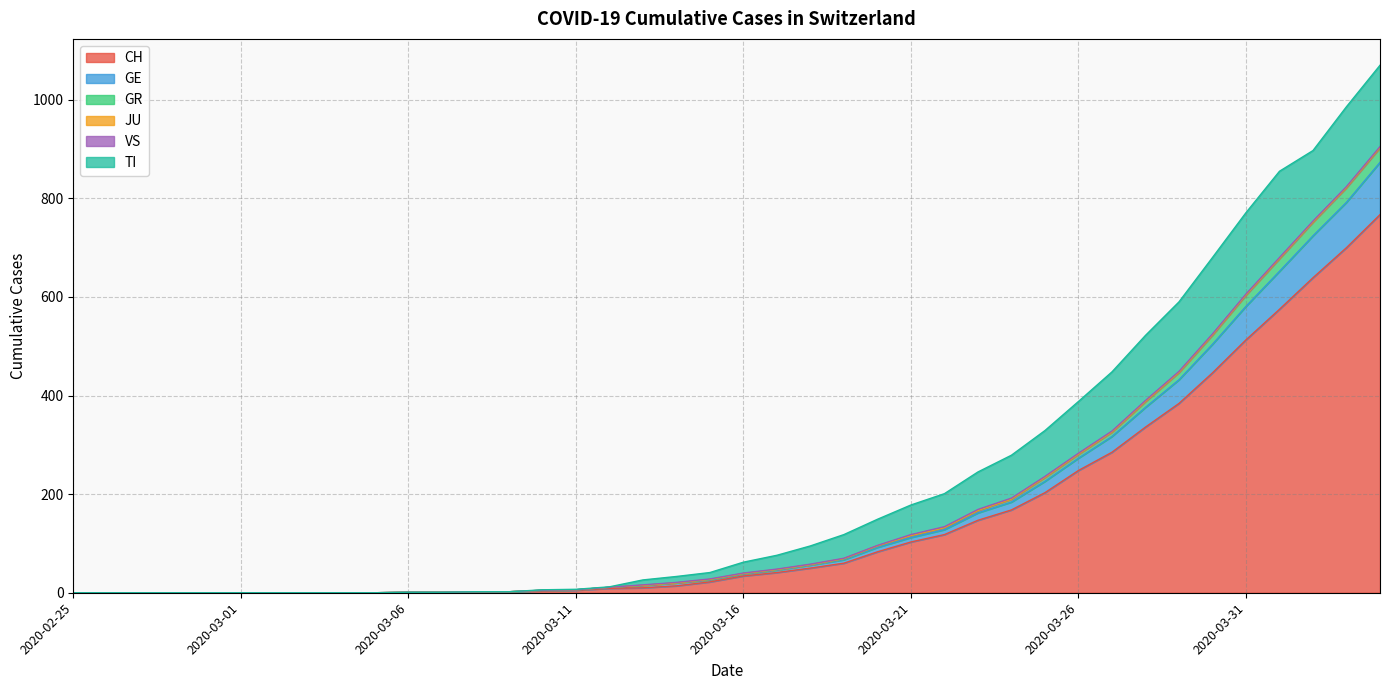

True or false: GE and GR intersect in this chart.

False